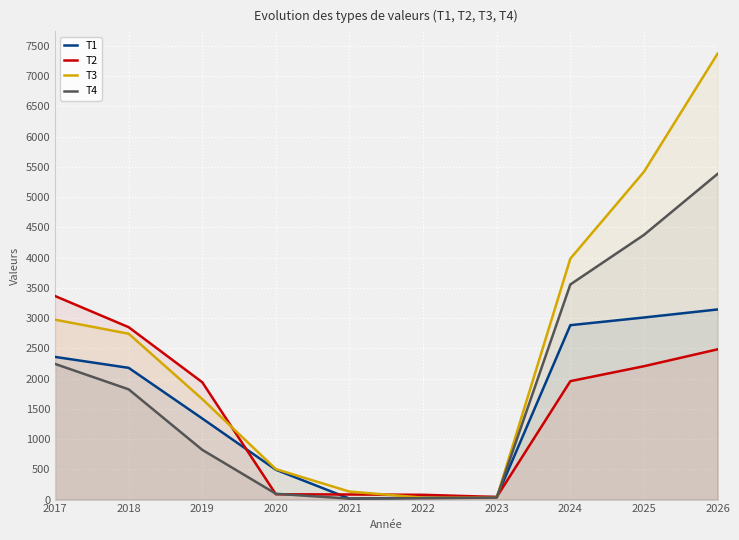

Count the number of categories in the chart.

10